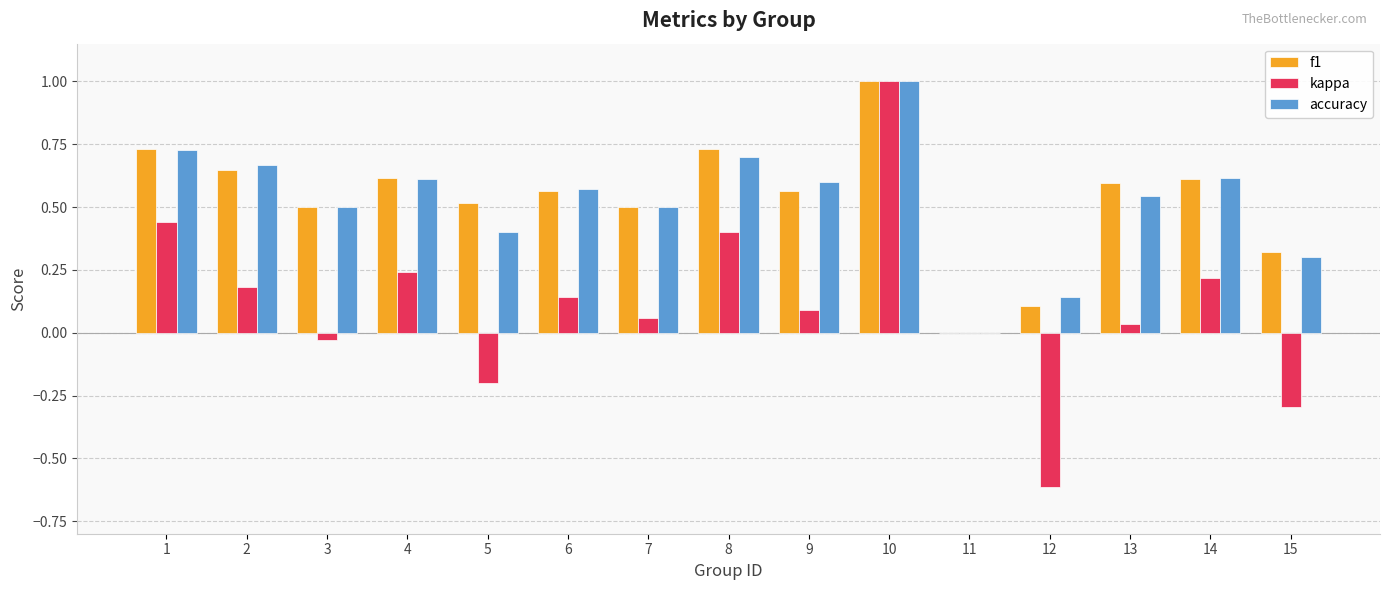

What is the sum of all f1 values?

8.0